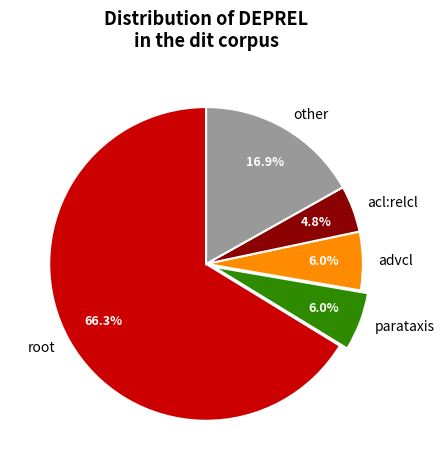

Count the number of slices in the pie.

5